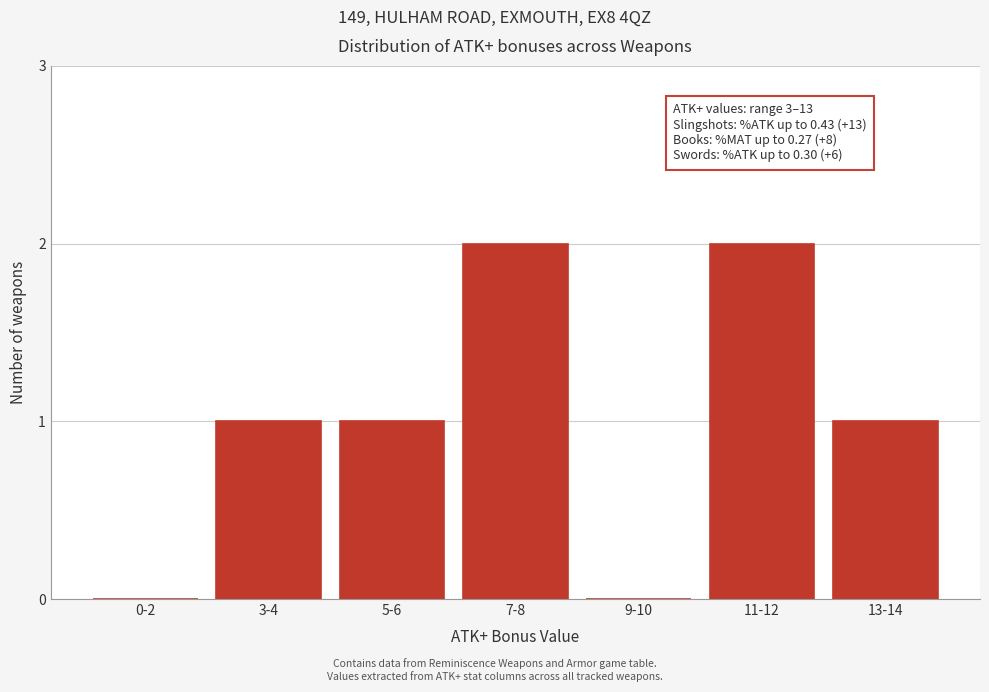

Reading left to right, transcribe all the data shown in this chart.

0-2=0	3-4=1	5-6=1	7-8=2	9-10=0	11-12=2	13-14=1